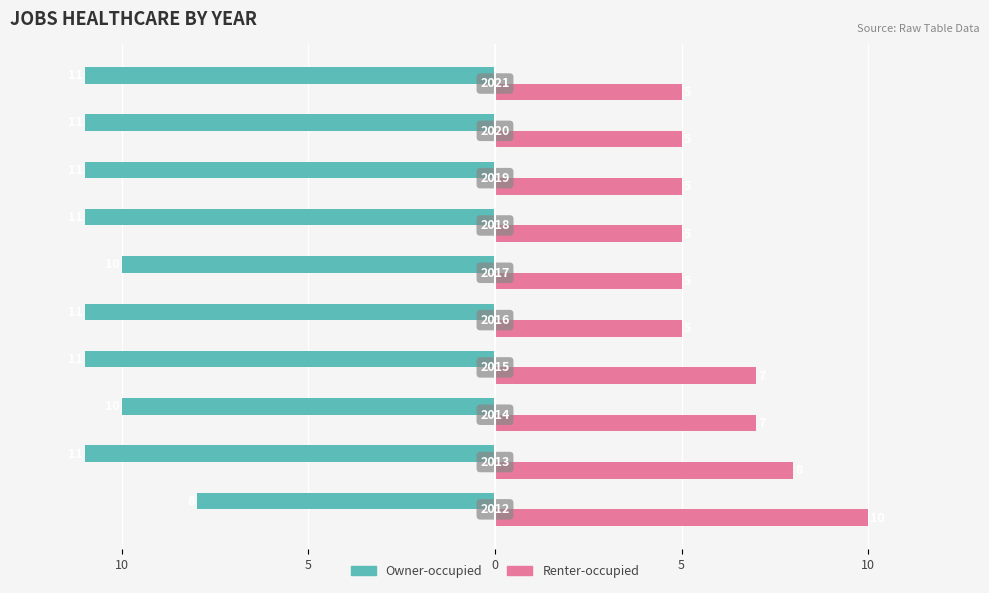

Reading right to left, extract all data points from this chart.

Owner-occupied: -11	-11	-11	-11	-10	-11	-11	-10	-11	-8
Renter-occupied: 5	5	5	5	5	5	7	7	8	10